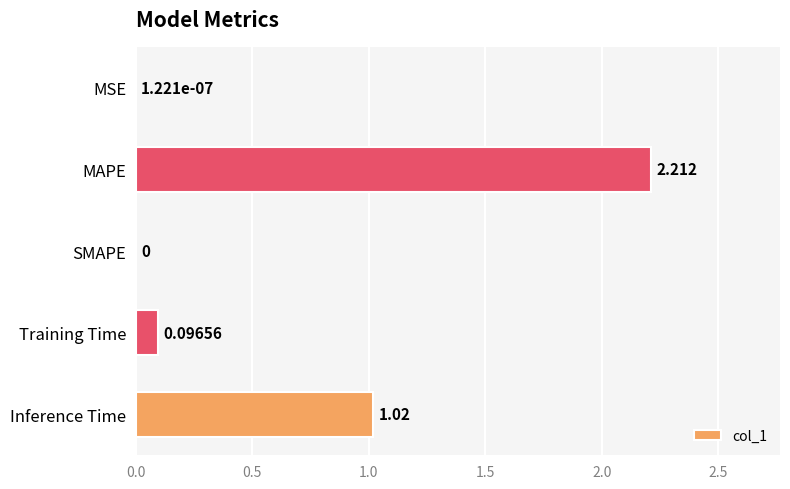

Which label corresponds to the largest value in the chart?

MAPE